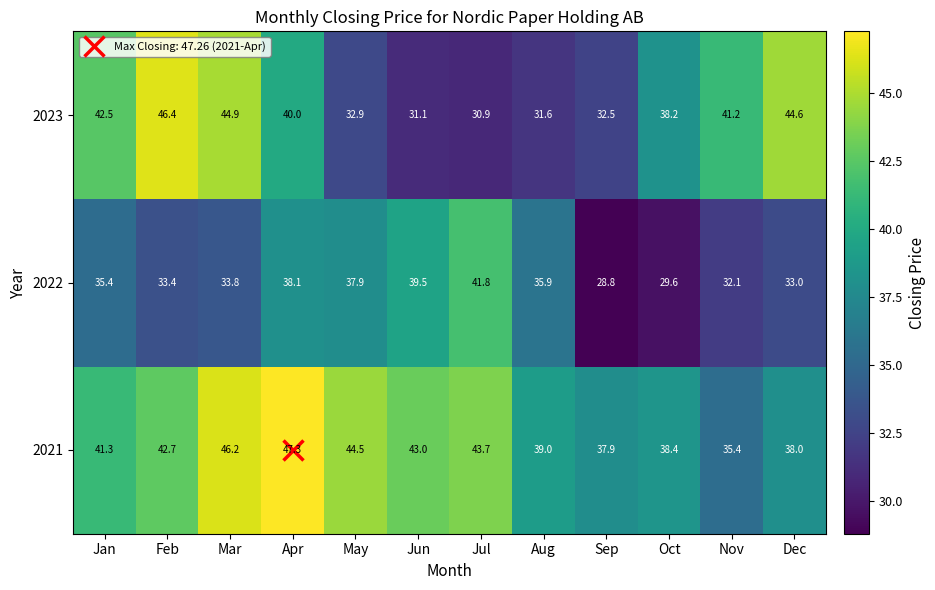

What is the difference between the highest and lowest values at Mar?

12.4